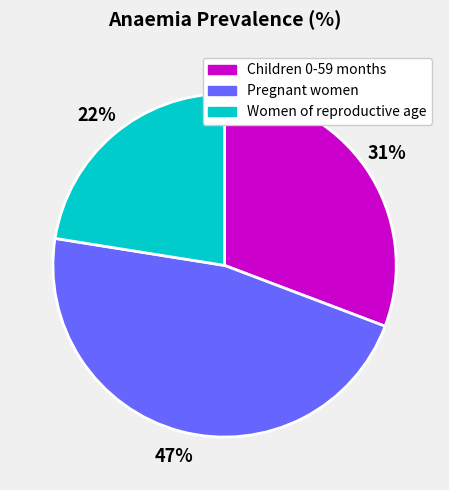

How many slices are in this pie chart?

3